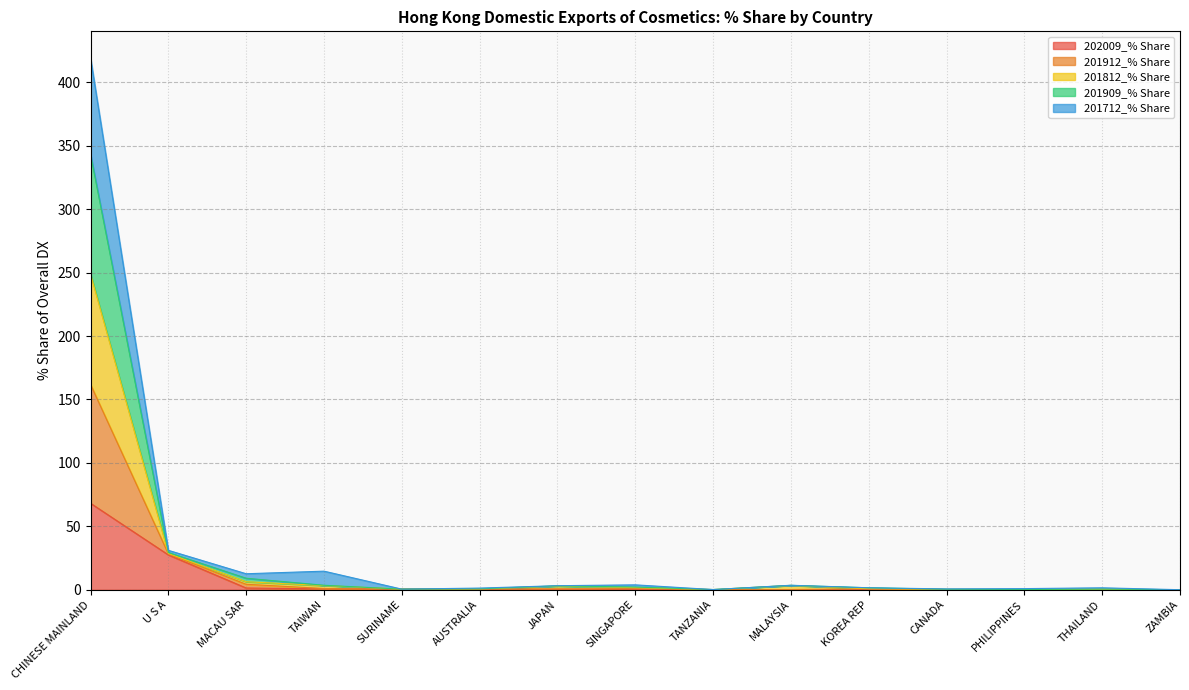

The value of 201812_% Share at MALAYSIA is 0.8. True or false?

False